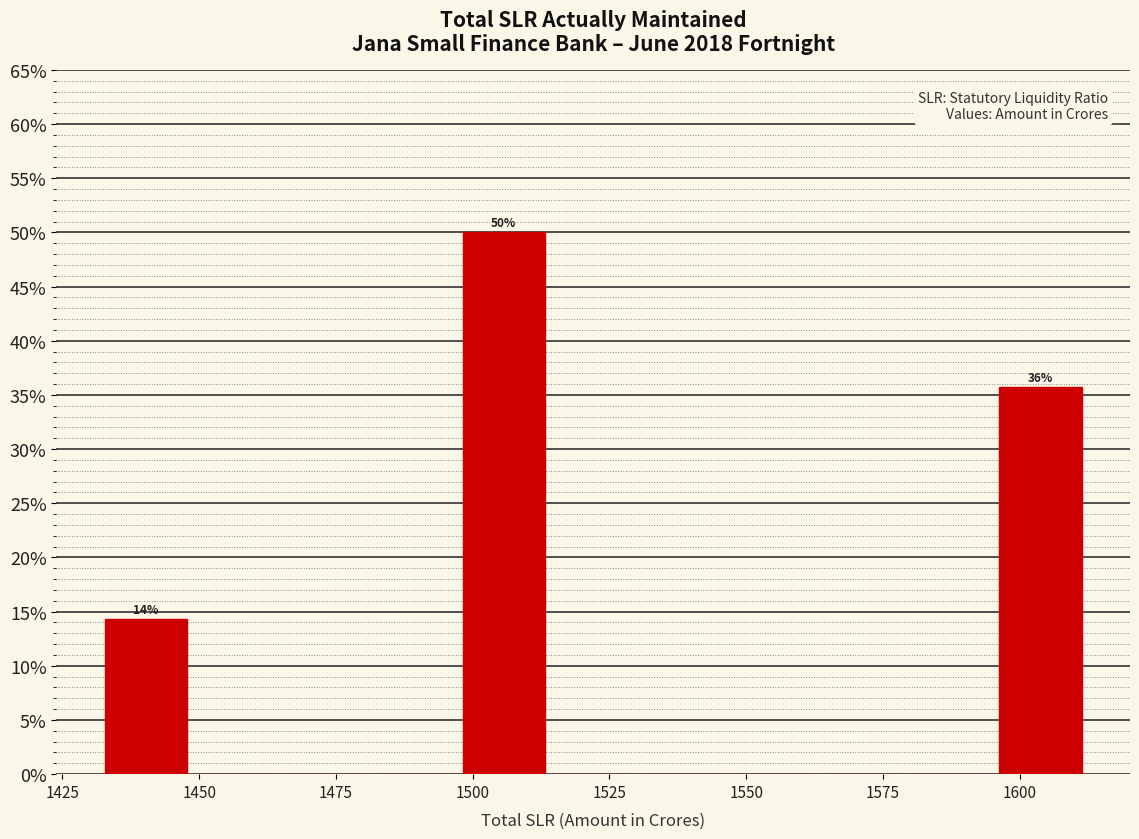

Read against the x-axis, roughly where is the centre of the tallest bar?

1505